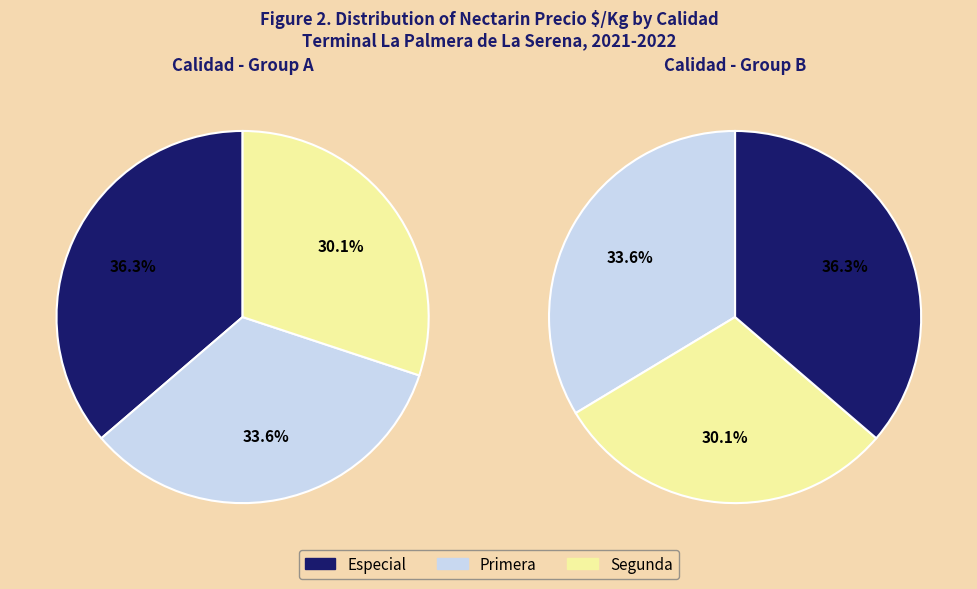

To the nearest percent, what is the average slice percentage?

33%